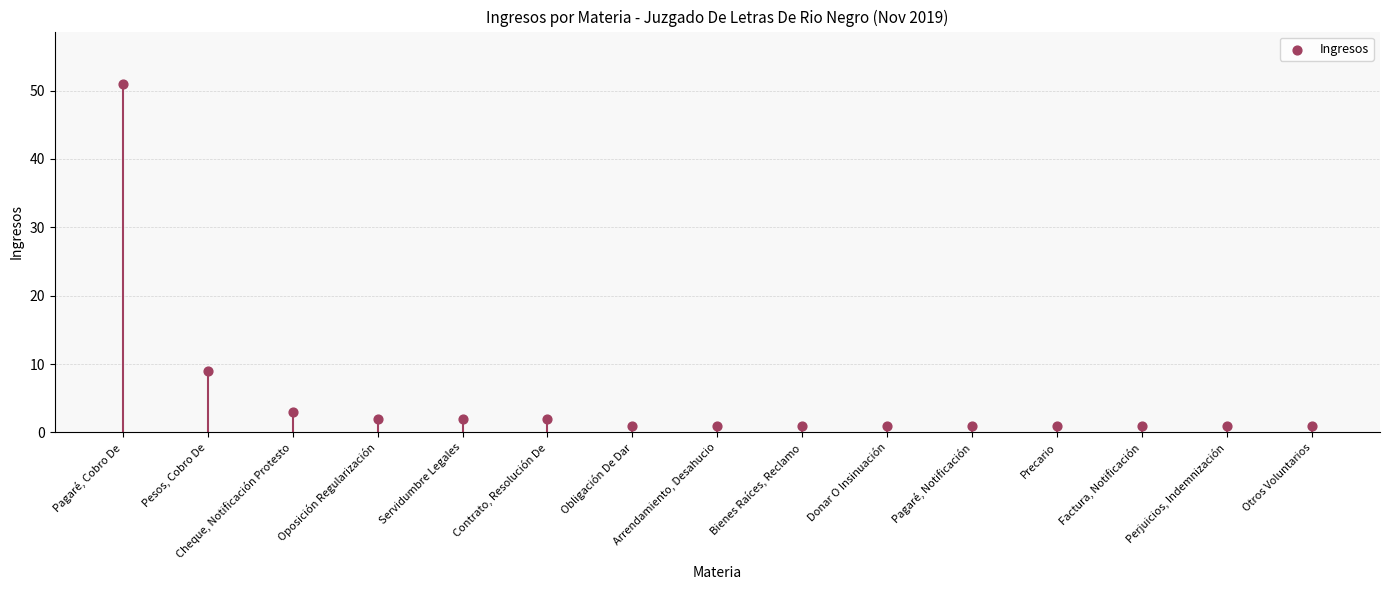

What is the ratio of the value at Donar O Insinuación to the value at Bienes Raíces, Reclamo?

1.0